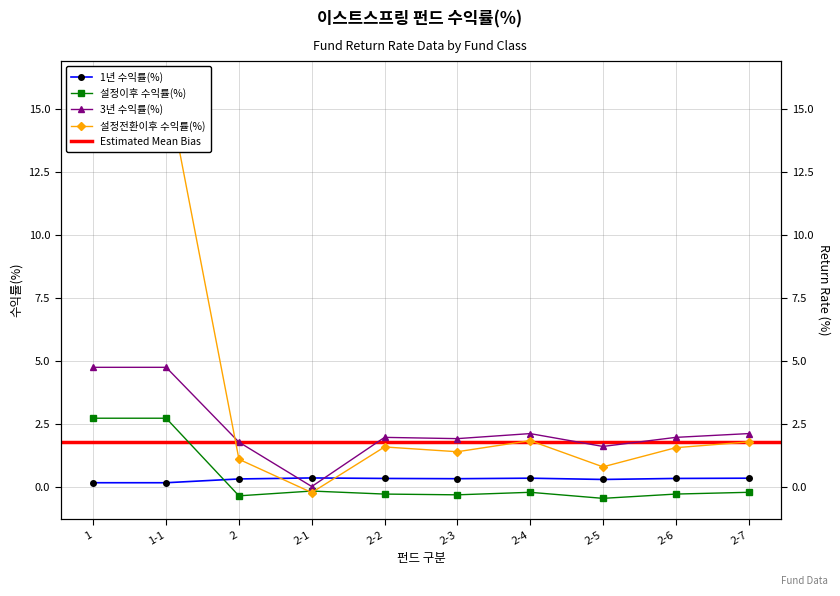

Does the chart display data point markers on the line(s)?

Yes